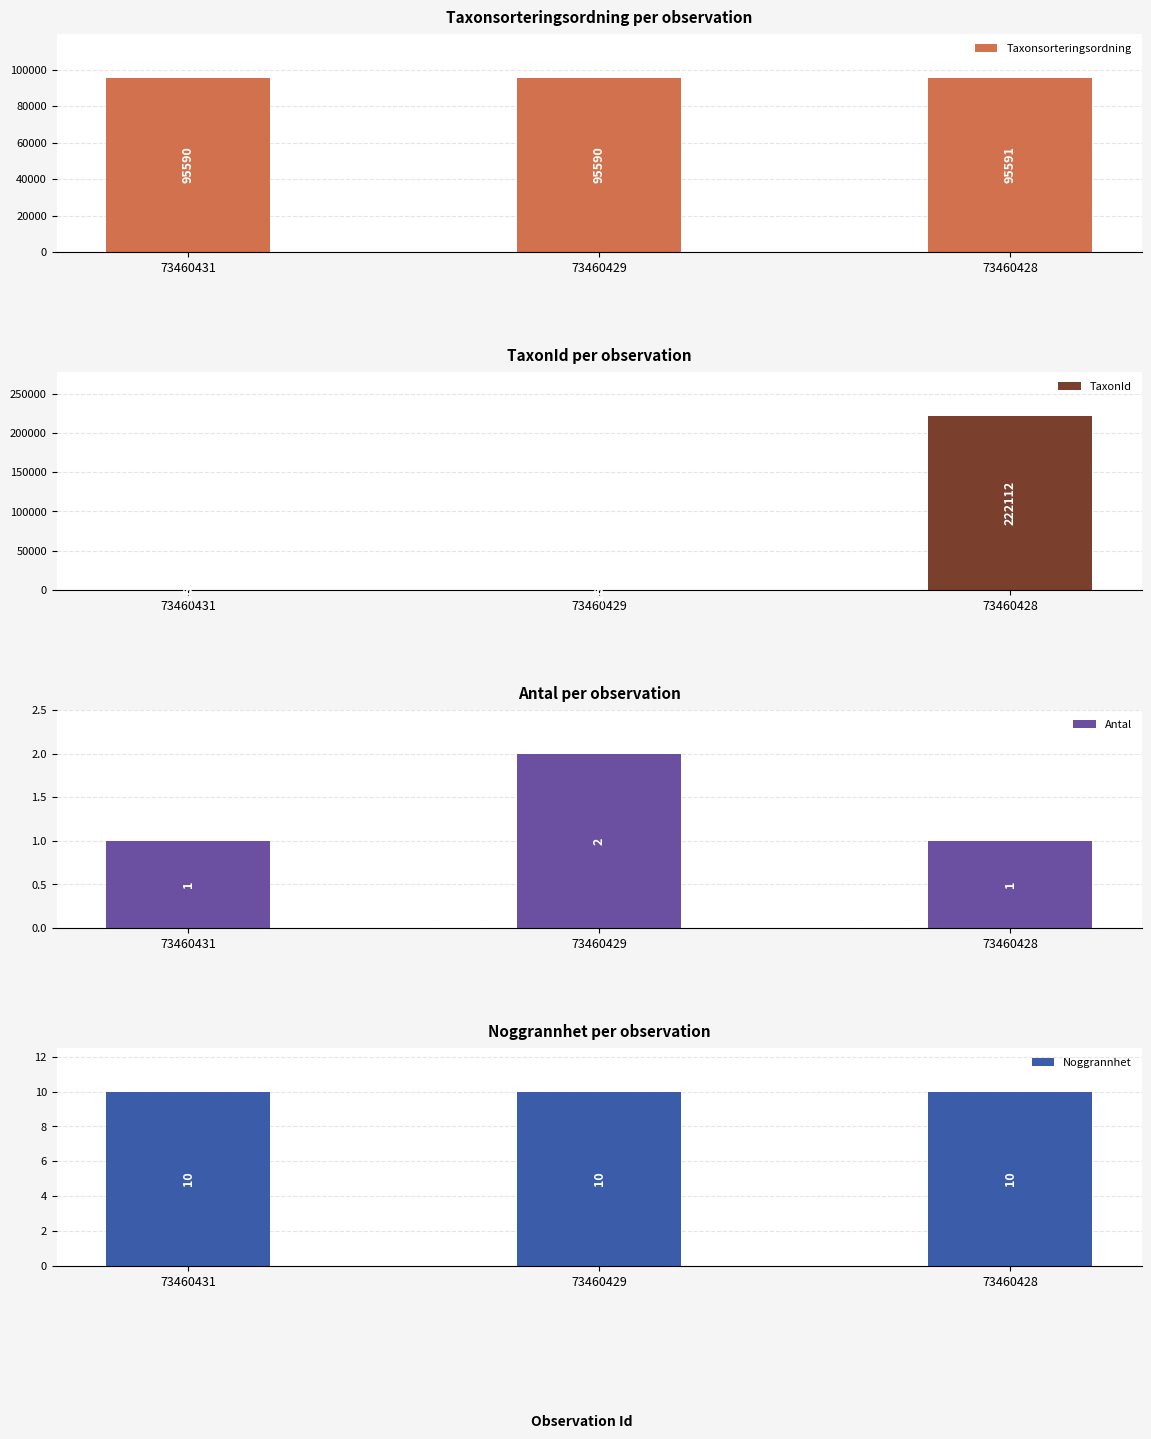

What are all the series names shown in the legend?

Taxonsorteringsordning, TaxonId, Antal, Noggrannhet